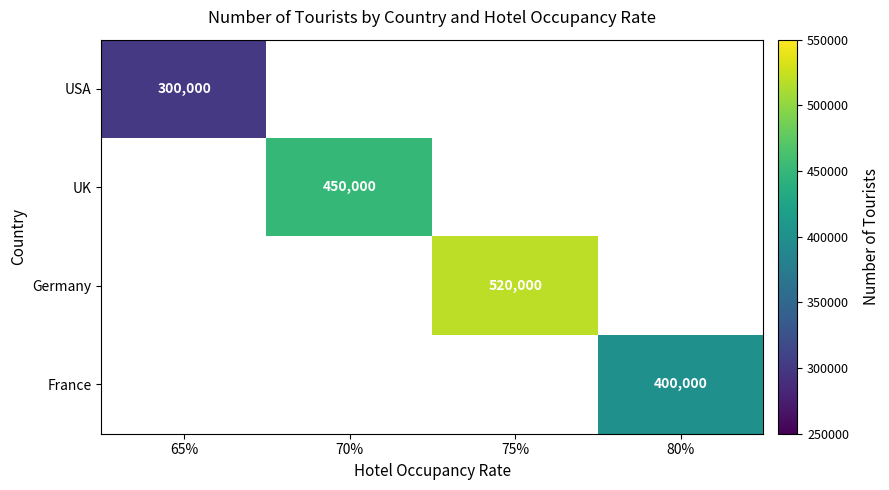

At which category does the chart reach its minimum across all series?

65%